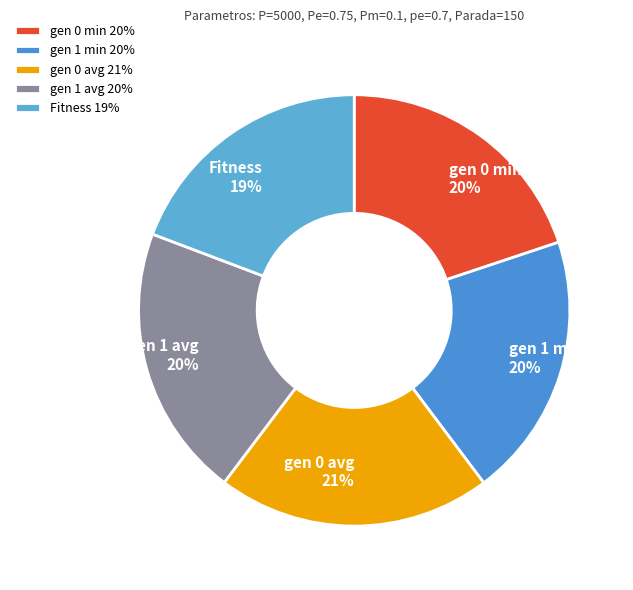

Combined, do gen 0 avg and Fitness account for over 50%?

No